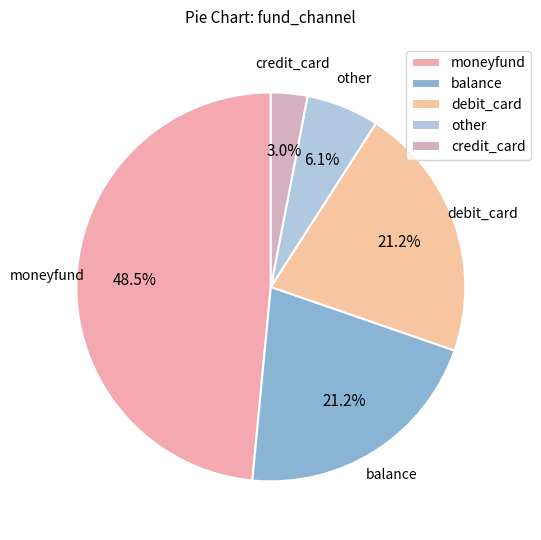

The credit_card slice represents 17% of the pie. True or false?

False